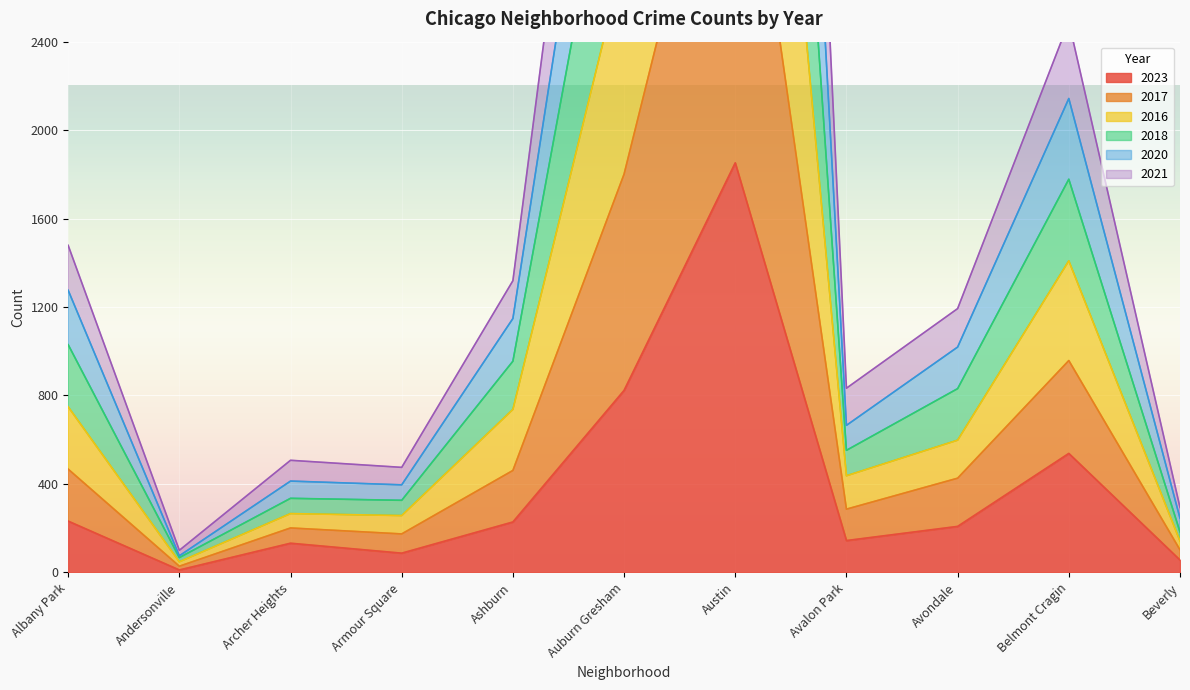

Does the chart display data point markers on the line(s)?

No